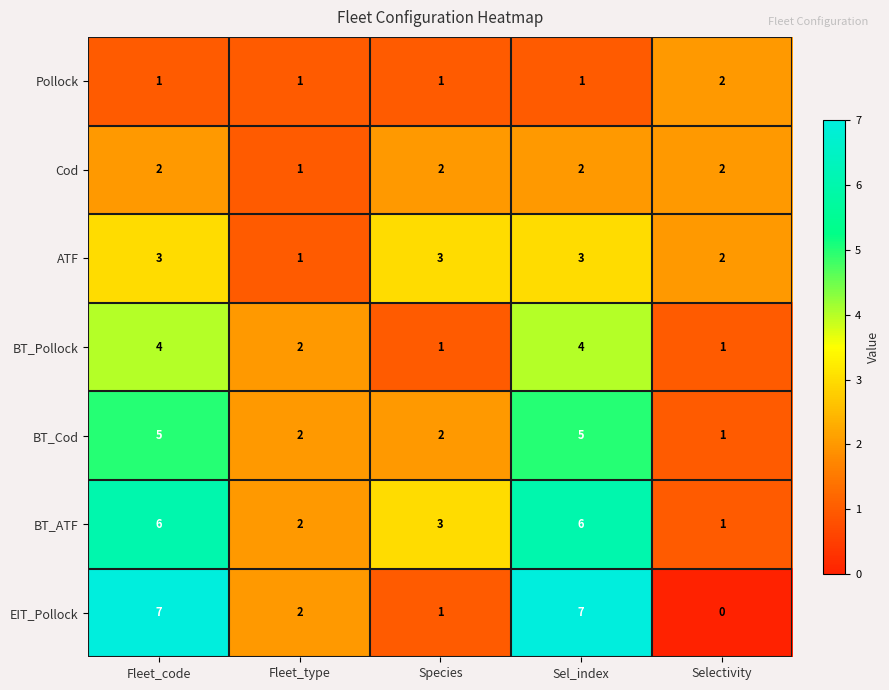

At how many categories does at least one series exceed 6?

2